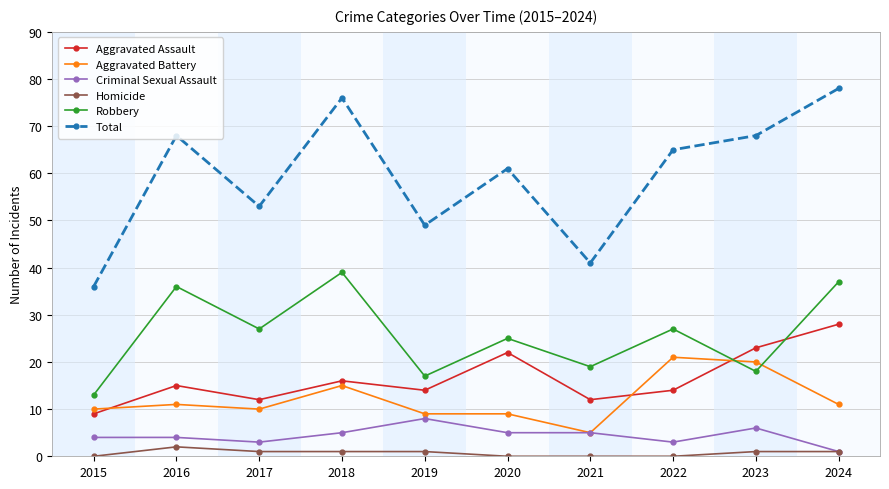

Which series has the largest range (max minus min)?

Total